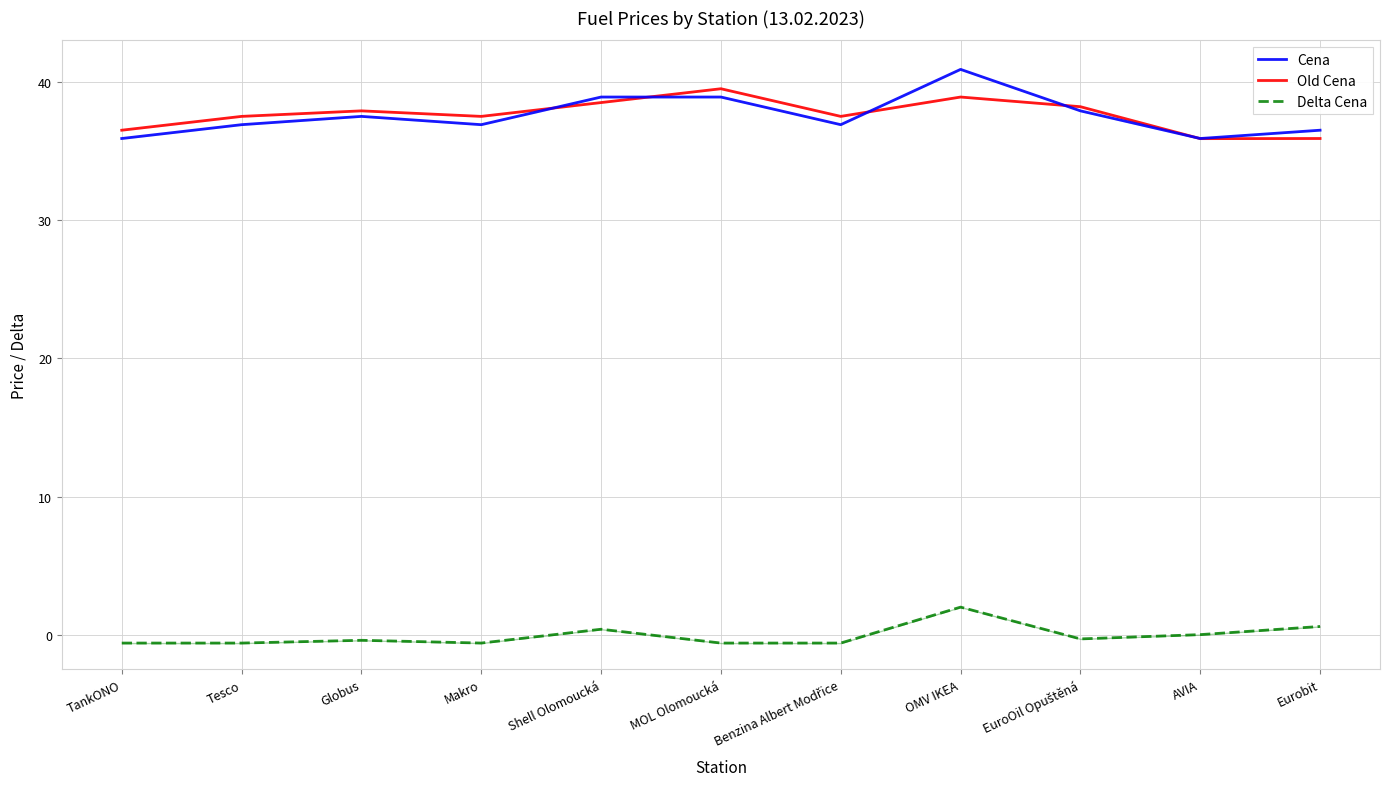

What is the label of the 1st point from the left?

TankONO